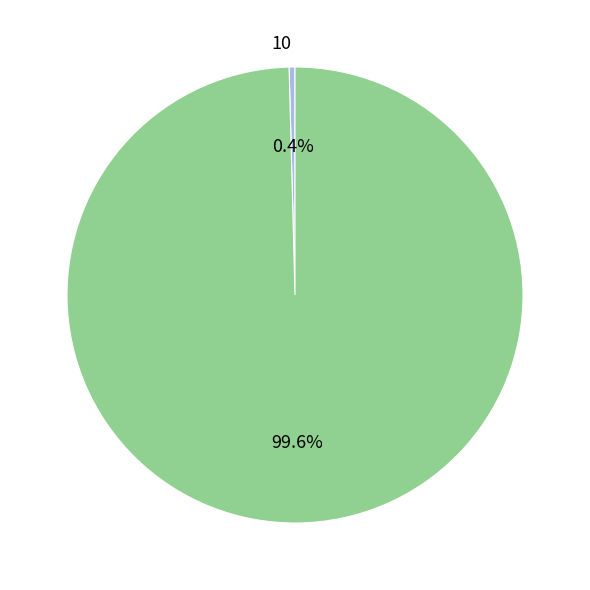

Is there a majority slice in this chart?

Yes